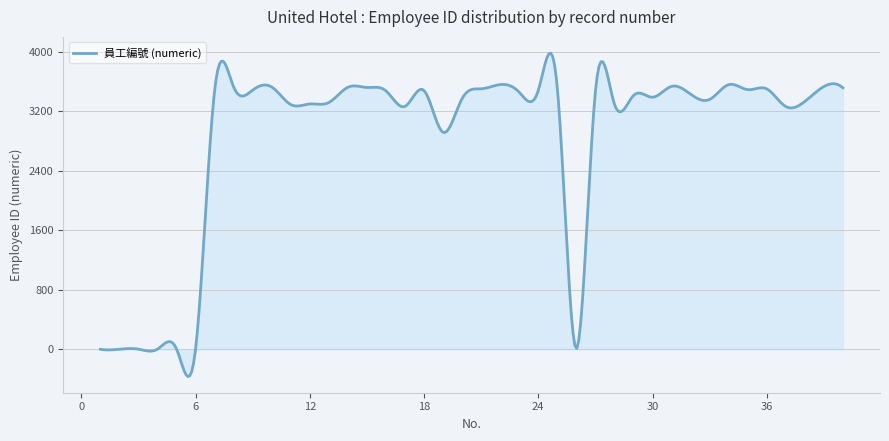

What is the maximum value shown in the chart?

3985.9